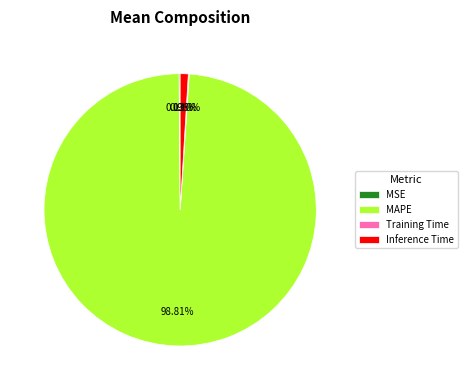

Do MAPE and Inference Time together represent more than half of the pie?

Yes